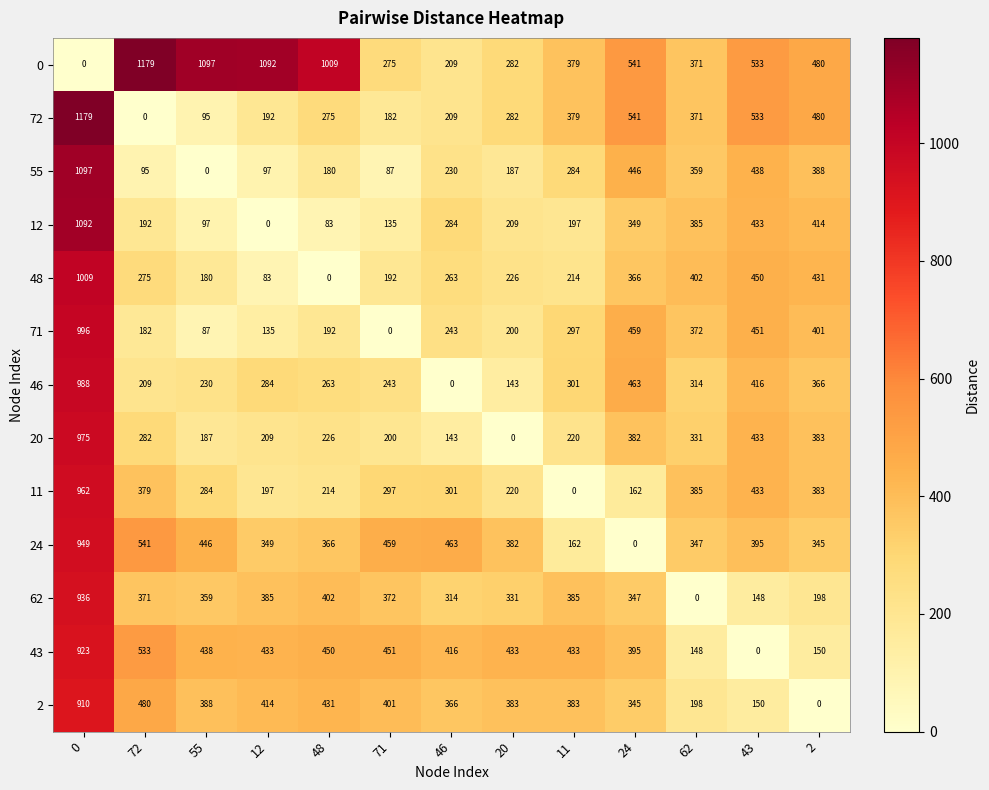

True or false: 2 has a value of 345 at 24.

True